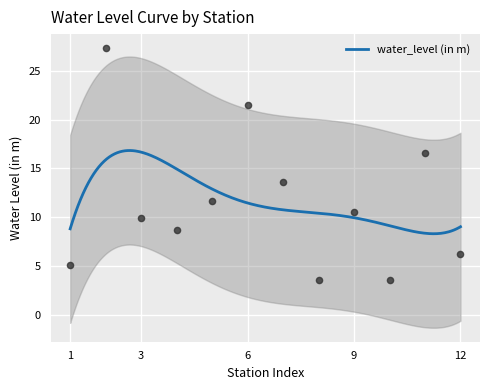

What is the maximum value for water_level (in m)?

16.8